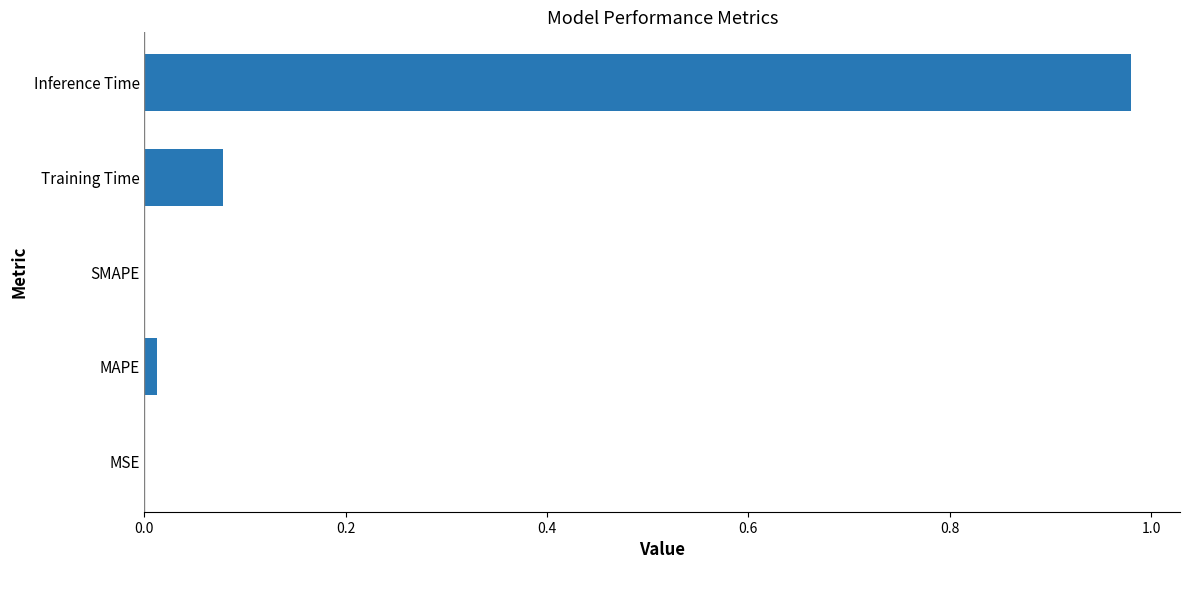

The value at MAPE is 0.0. True or false?

True